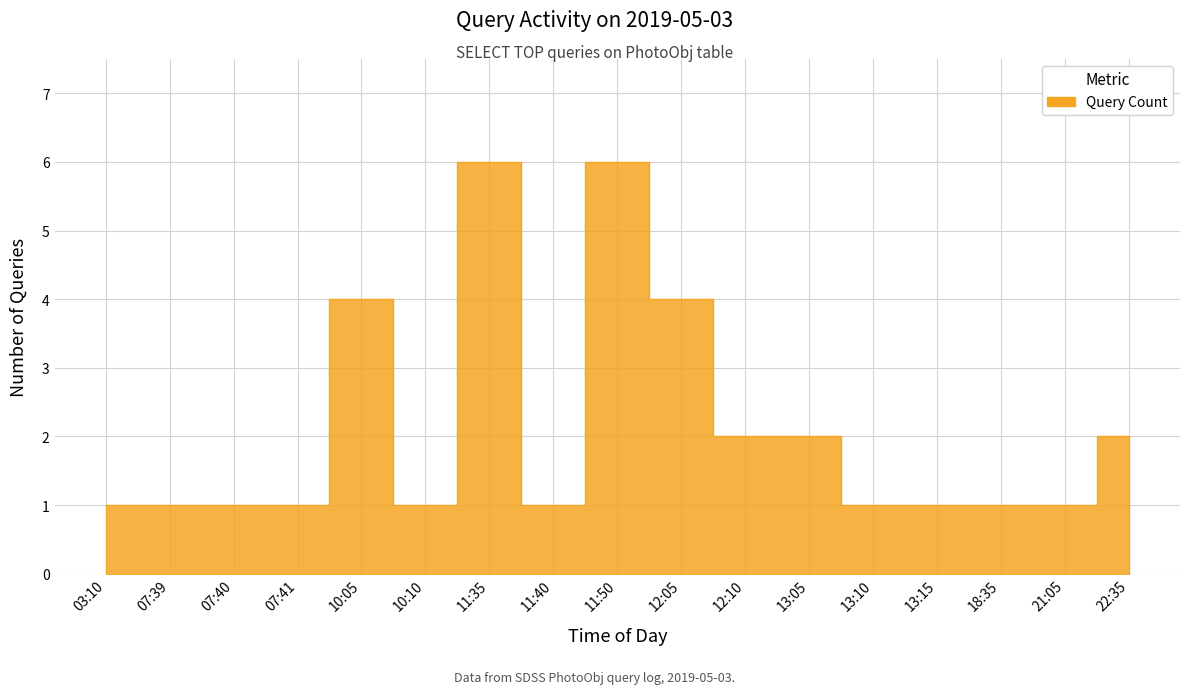

True or false: the data shows 3 at 22:35.

False